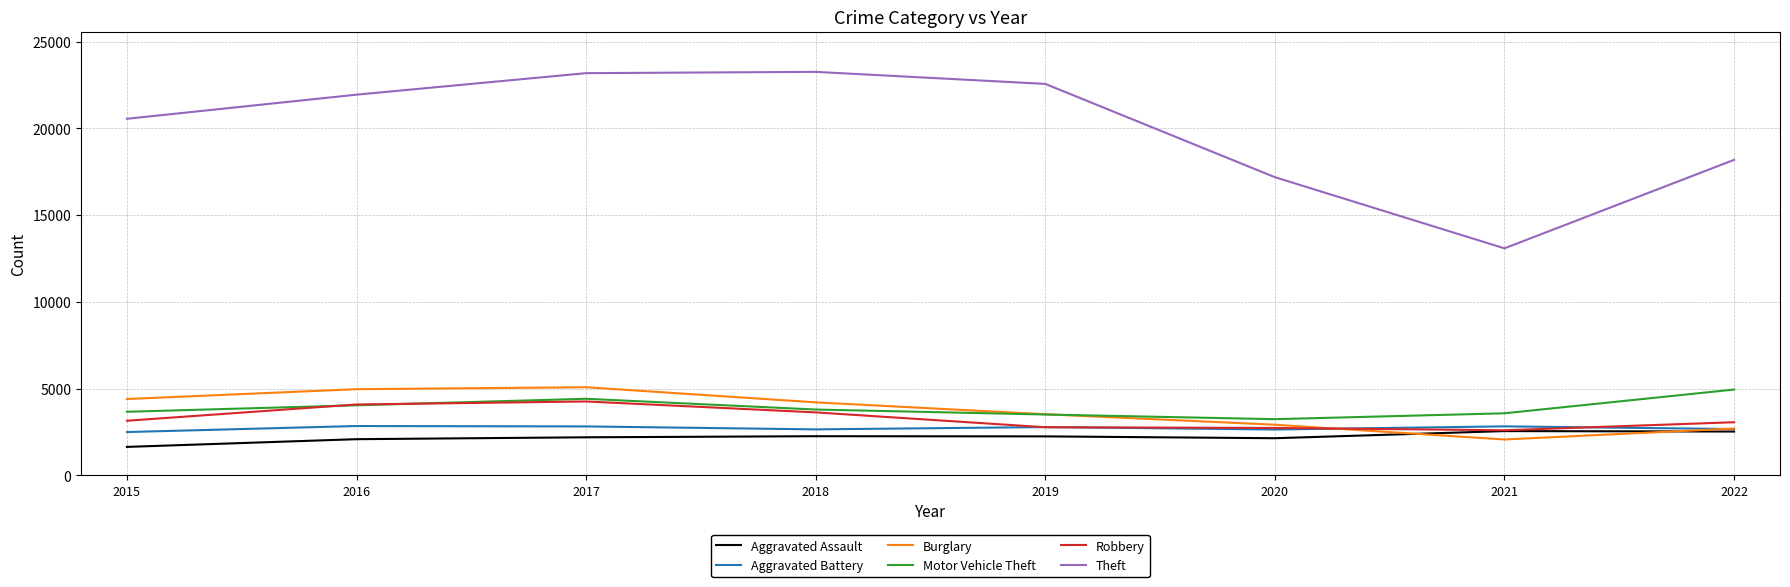

What is the highest value of the Aggravated Assault series?

2547